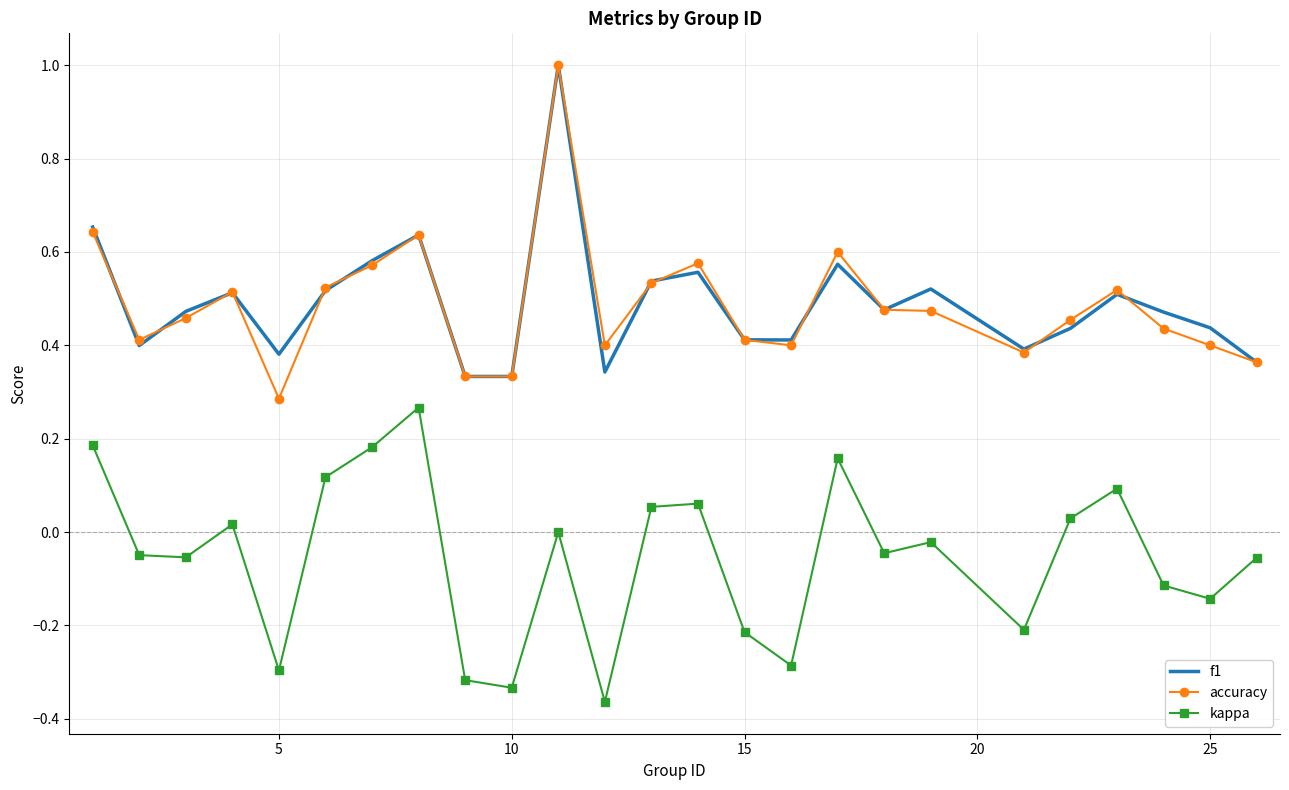

True or false: f1 and kappa cross at least once.

False